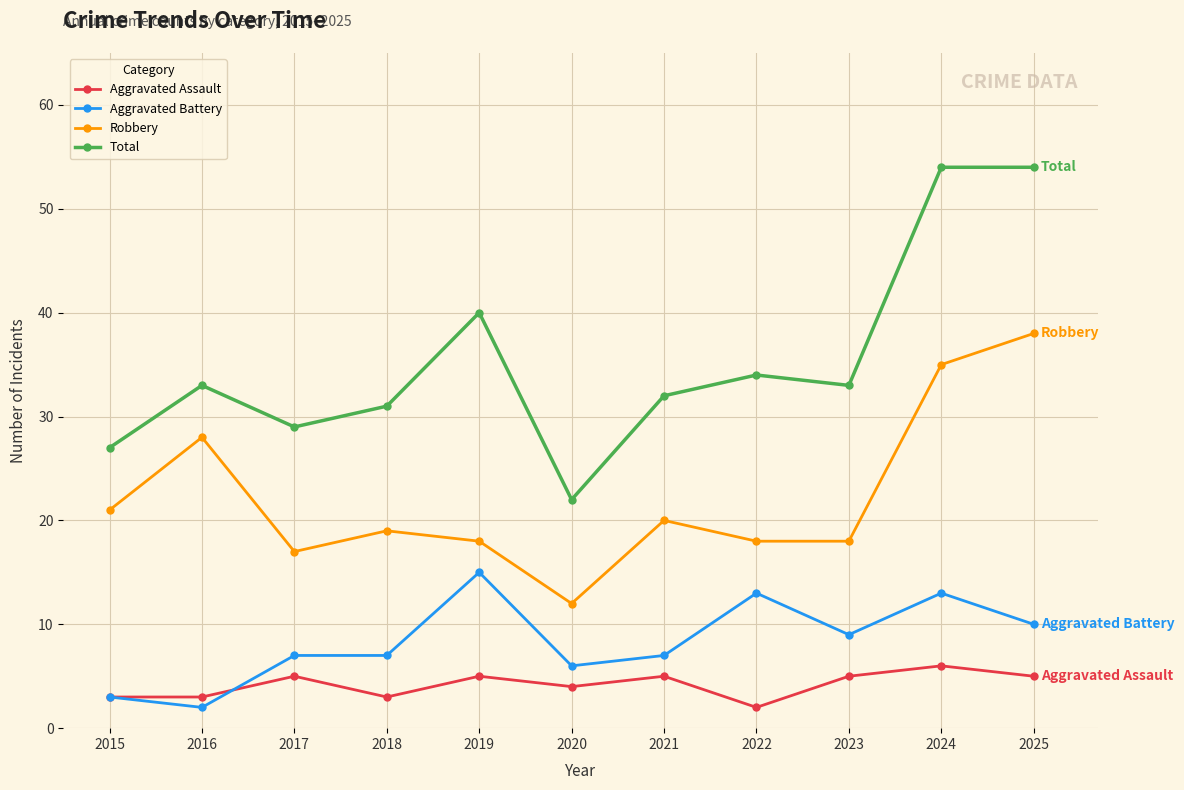

Reading left to right, transcribe all the data shown in this chart.

Aggravated Assault: 3	3	5	3	5	4	5	2	5	6	5
Aggravated Battery: 3	2	7	7	15	6	7	13	9	13	10
Robbery: 21	28	17	19	18	12	20	18	18	35	38
Total: 27	33	29	31	40	22	32	34	33	54	54